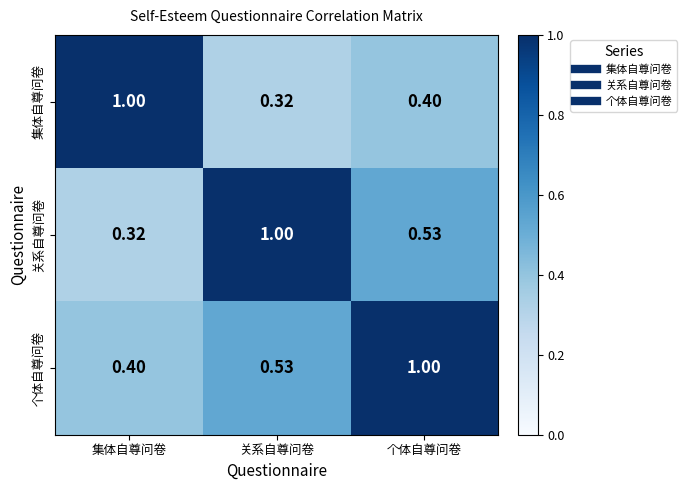

List the series in order of their overall mean, highest first.

个体自尊问卷, 关系自尊问卷, 集体自尊问卷